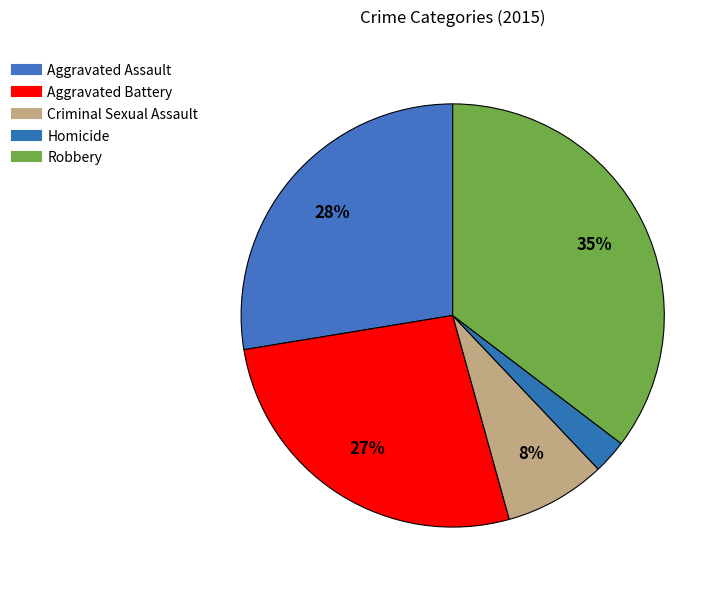

Count the number of slices in the pie.

5